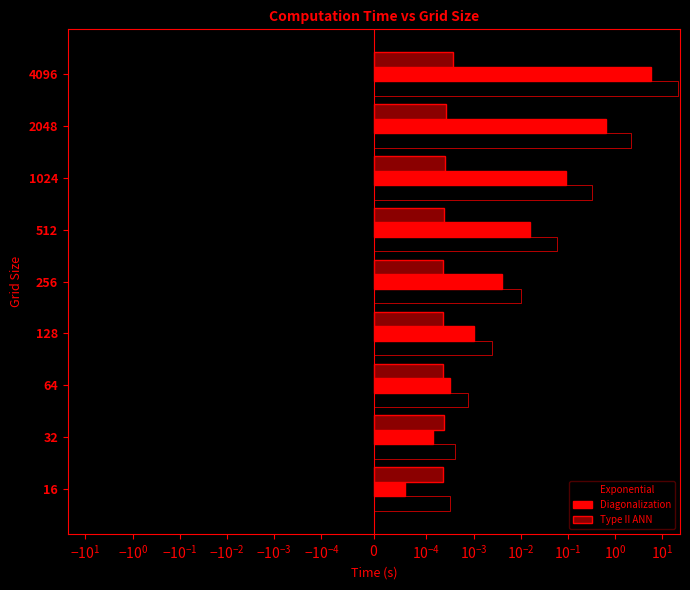

What are all the series names shown in the legend?

Exponential, Diagonalization, Type II ANN